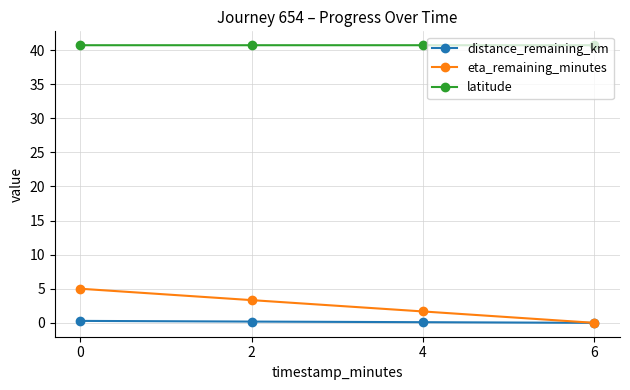

At which label is eta_remaining_minutes closest to 2?

4